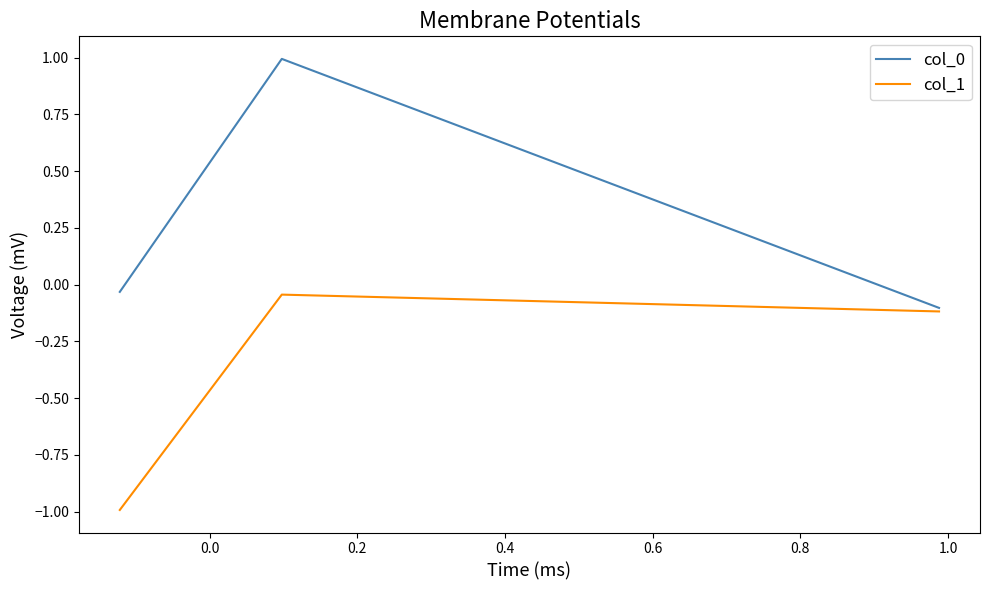

How many negative values does the col_0 series have?

2